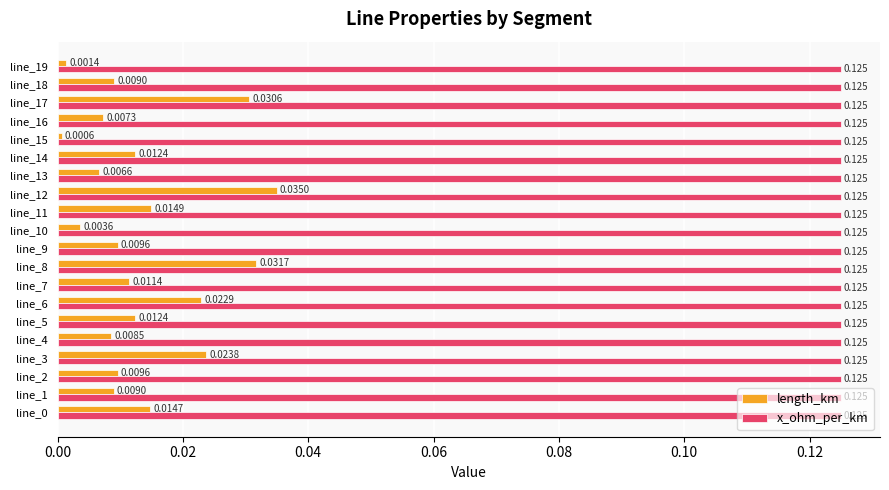

Is the value of x_ohm_per_km at line_12 greater than the value of length_km at line_8?

Yes